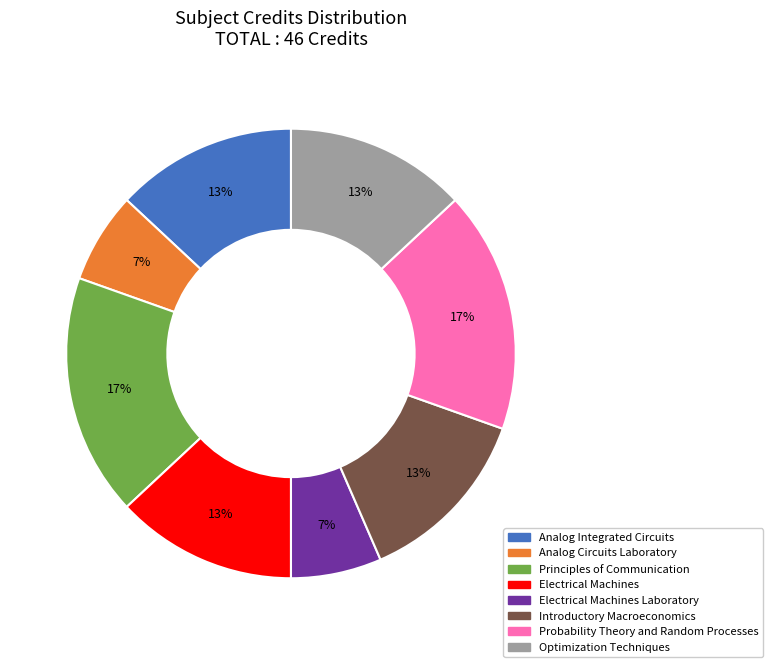

How many segments does this pie chart have?

8